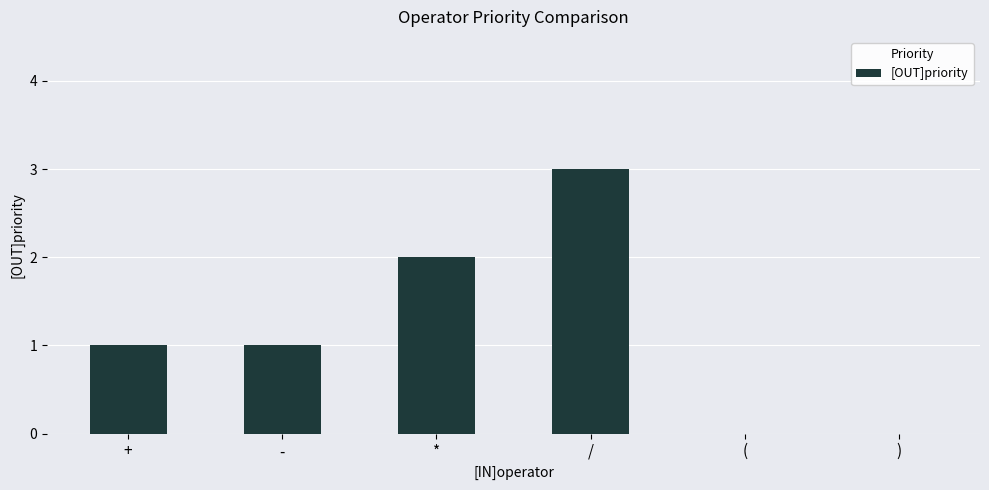

The value at ( is 0. True or false?

True